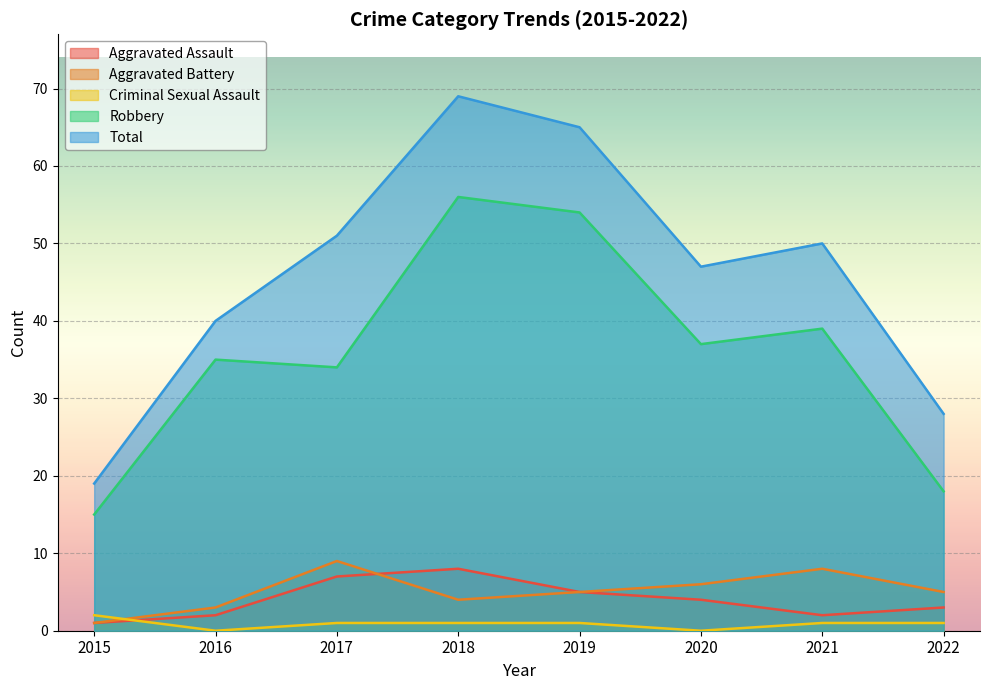

List the labels in order of Criminal Sexual Assault value, smallest first.

2016, 2020, 2017, 2018, 2019, 2021, 2022, 2015